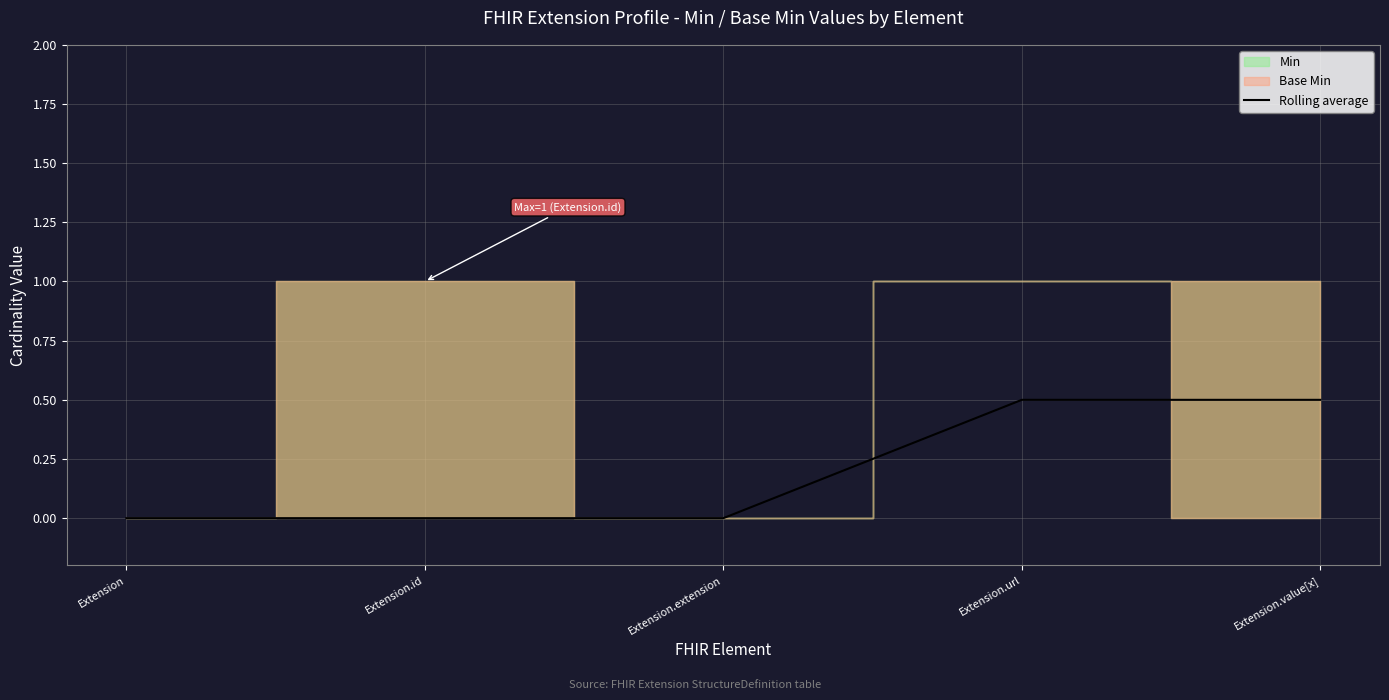

Is it true that Rolling average equals 0.0 at Extension.id?

True